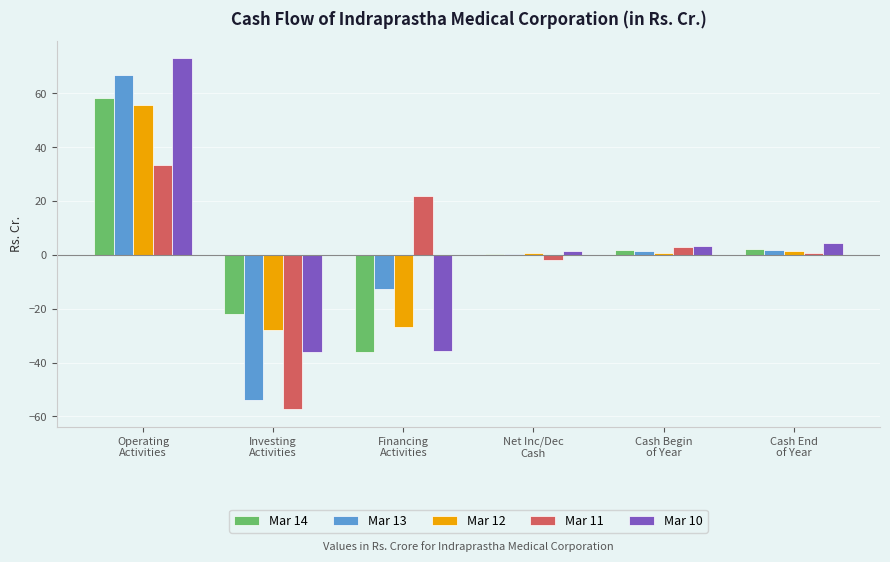

How many values in the Mar 14 series exceed 1?

3